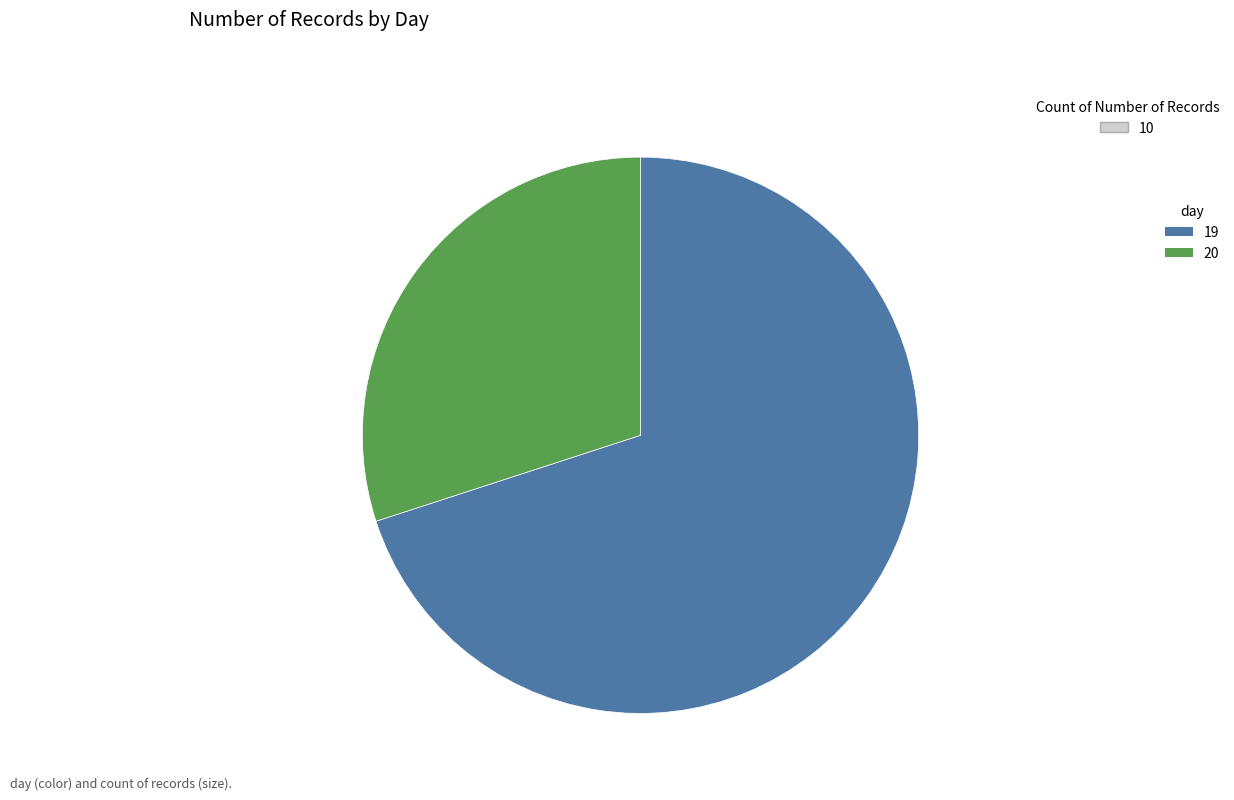

Do 20 and 19 together represent more than half of the pie?

Yes